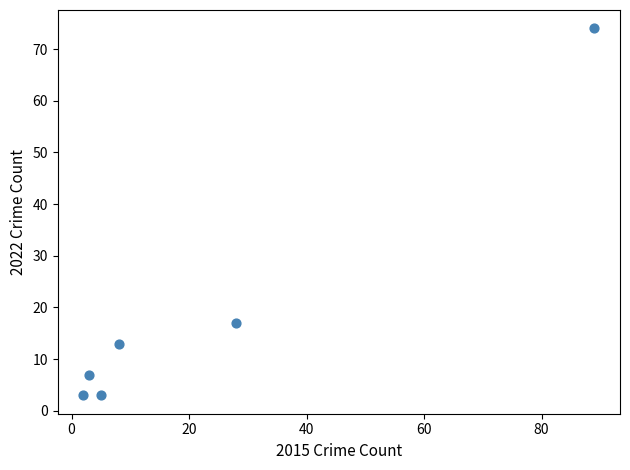

What Y value in the scatter plot is closest to 38?

17